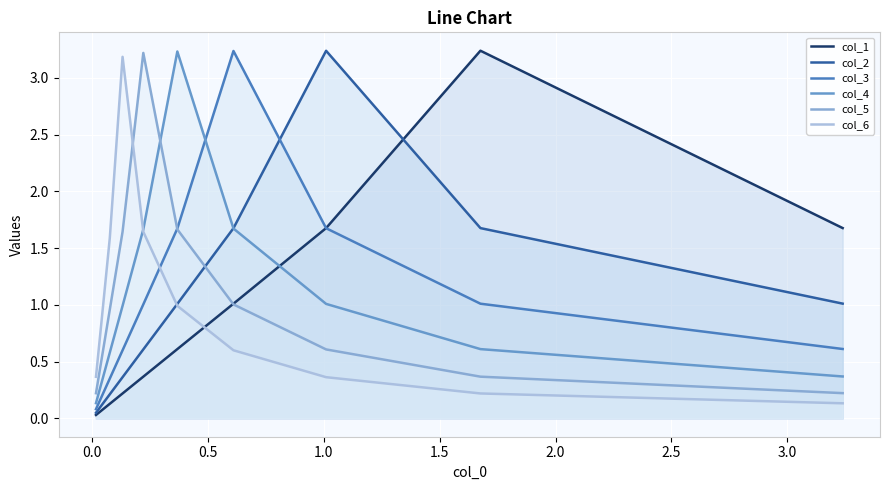

What is the greatest value displayed?

3.2